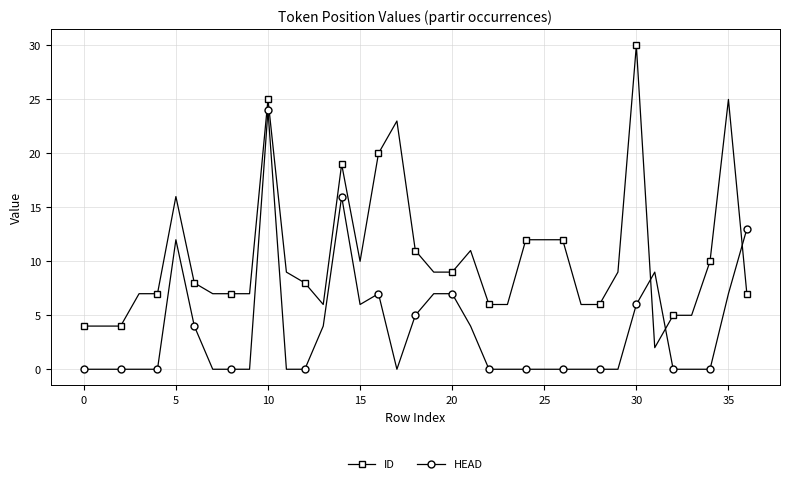

Which series has the largest total across all categories?

ID